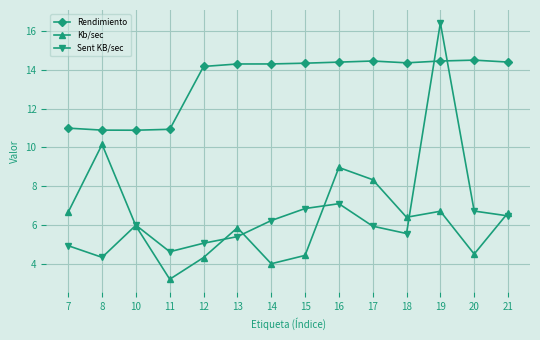

Which series changed the most between 8 and 11?

Kb/sec